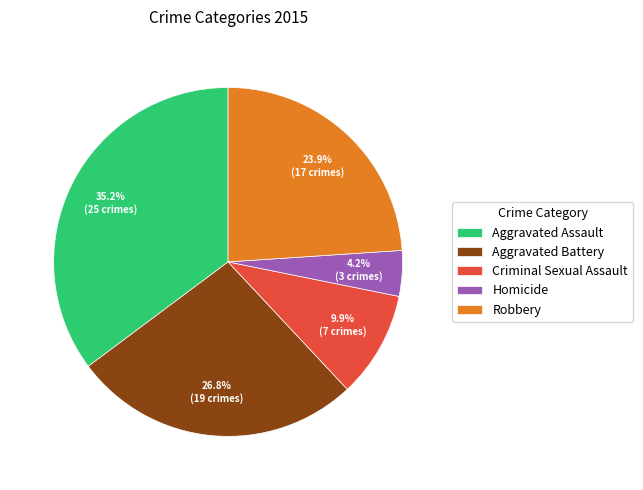

Is there a majority slice in this chart?

No